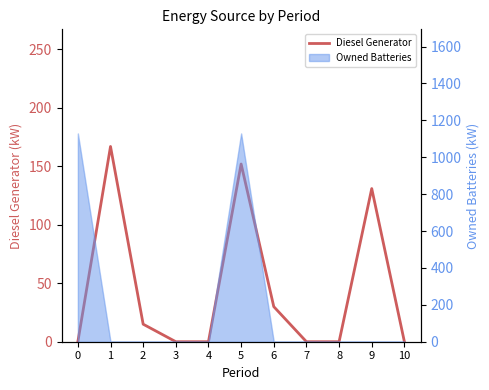

Count the number of categories in the chart.

11